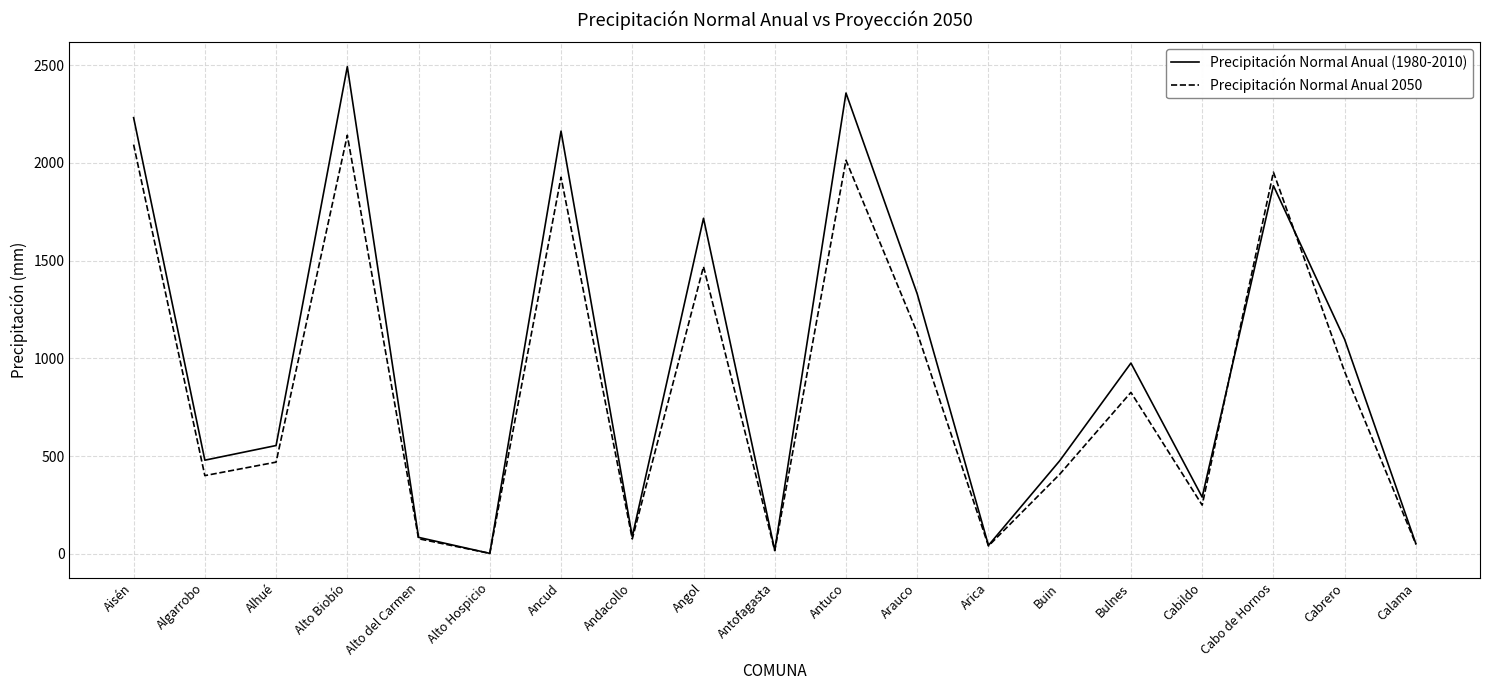

What is the difference between the Precipitación Normal Anual (1980-2010) values at Alto Biobío and Alhué?

1939